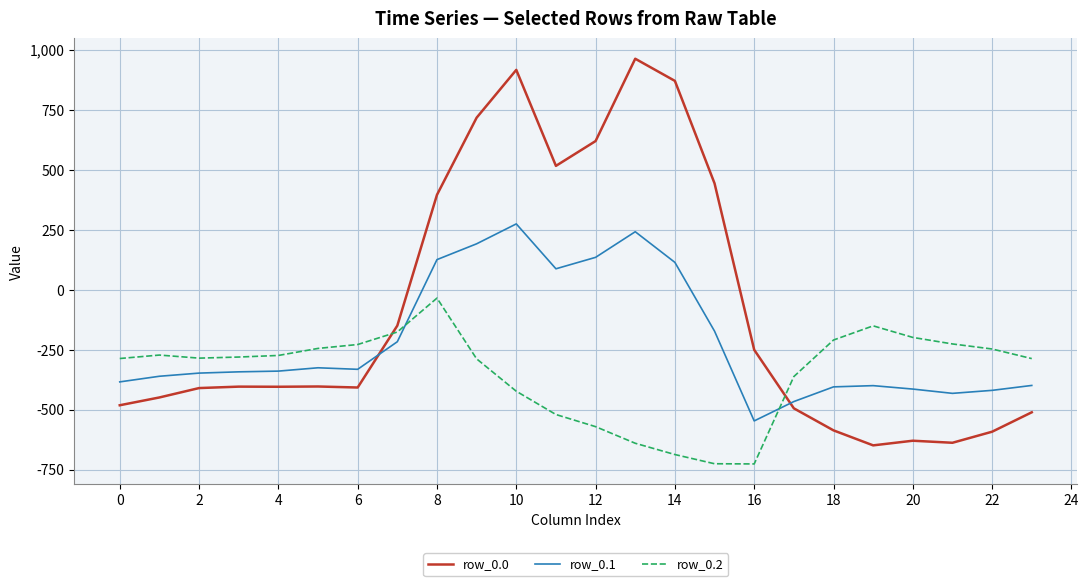

Which series has the largest total across all categories?

row_0.0